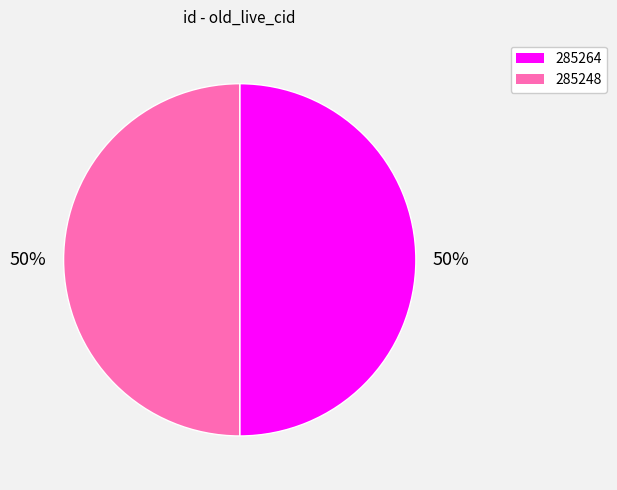

The 285248 slice represents 56% of the pie. True or false?

False